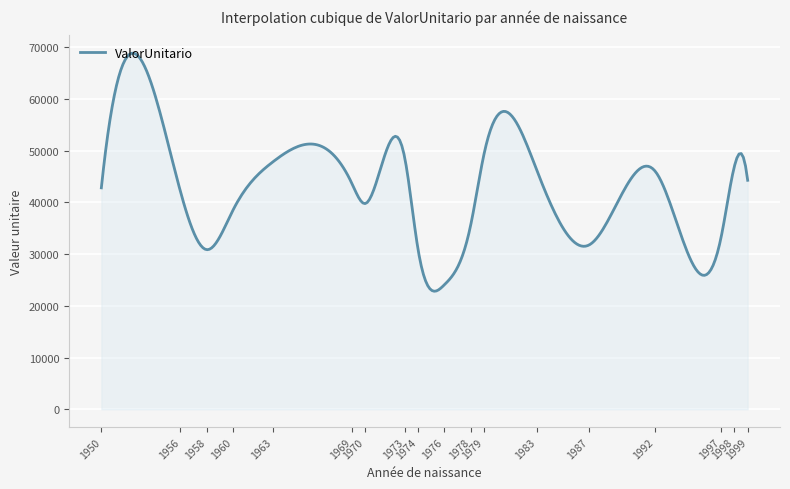

What is the greatest value displayed?

68825.5